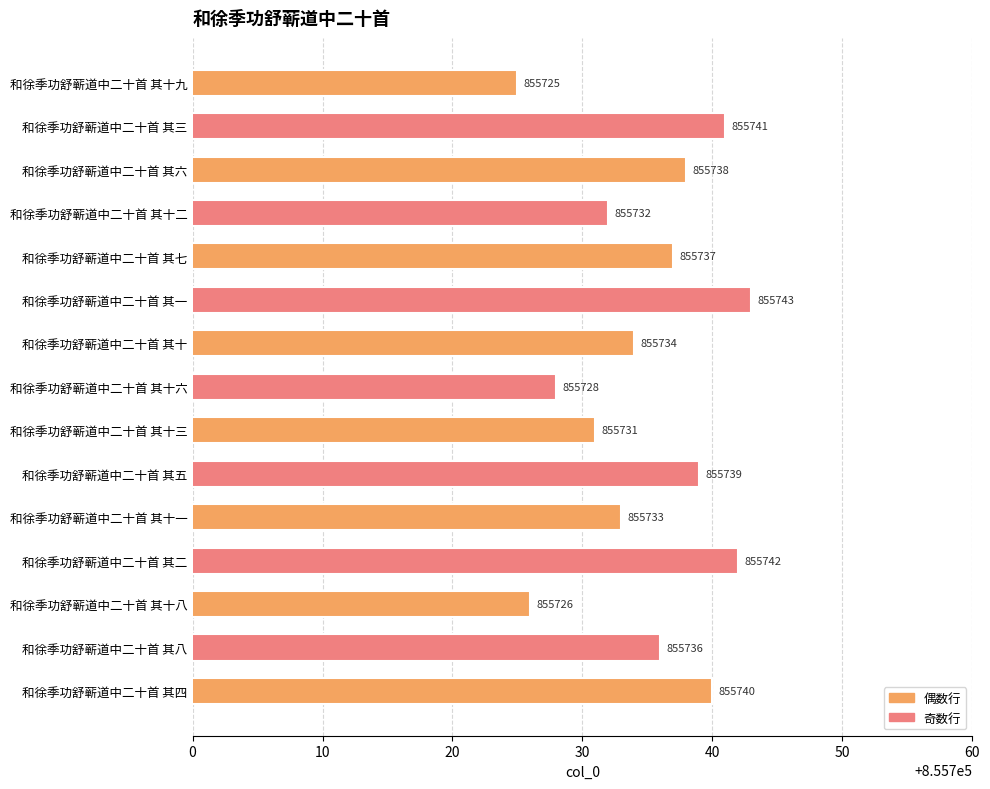

Does the chart contain stacked bars?

No